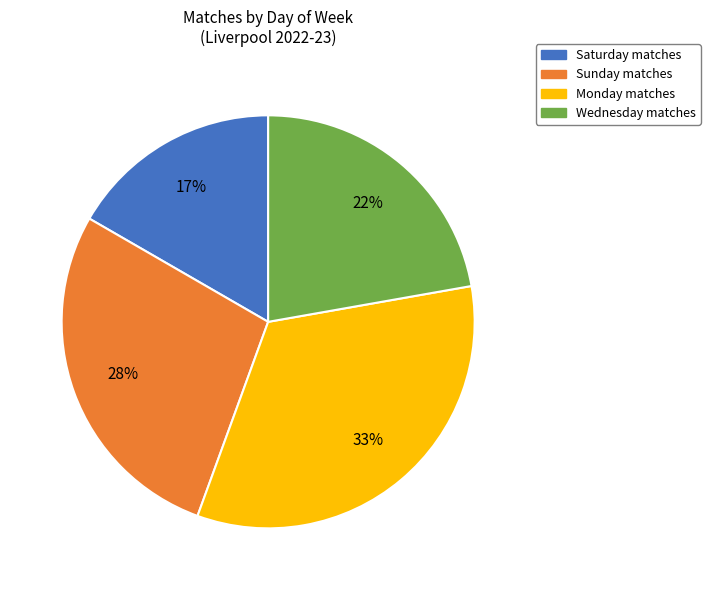

Is the sum of Wednesday matches and Monday matches greater than half?

Yes